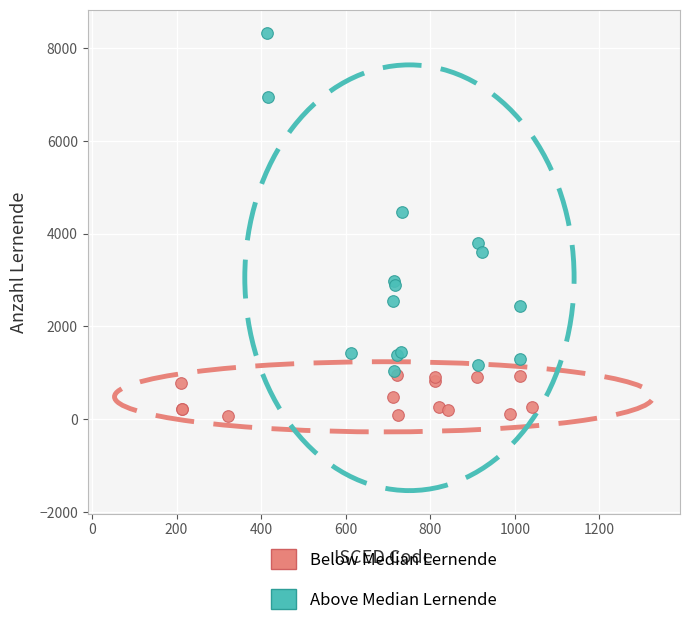

Which series has the widest spread of Y values?

Above Median Lernende